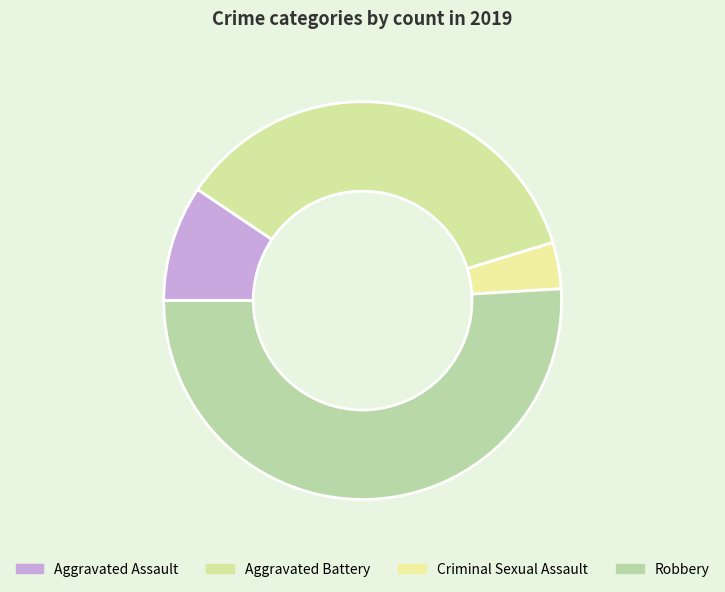

How many segments does this pie chart have?

4